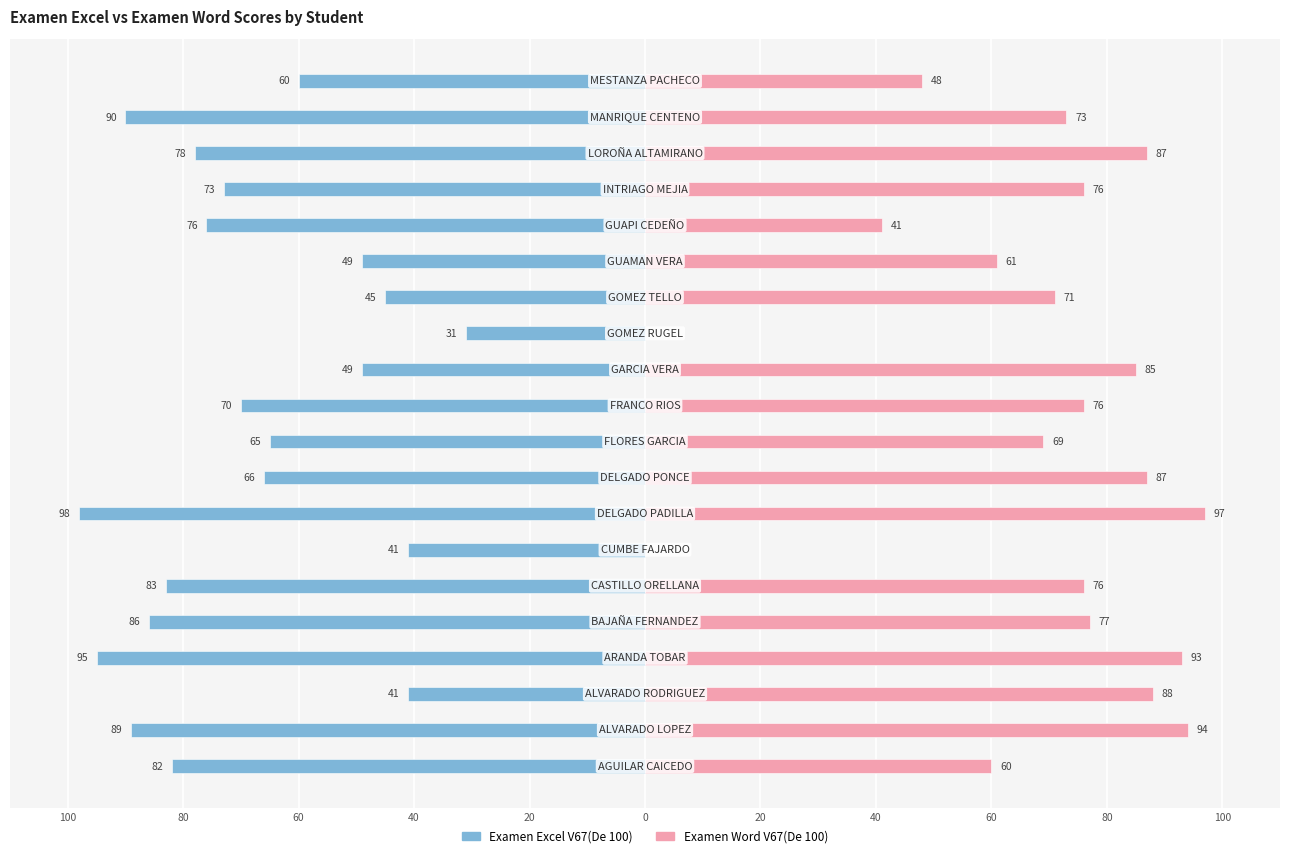

List the series in order of their overall mean, lowest first.

Examen Excel V67(De 100), Examen Word V67(De 100)